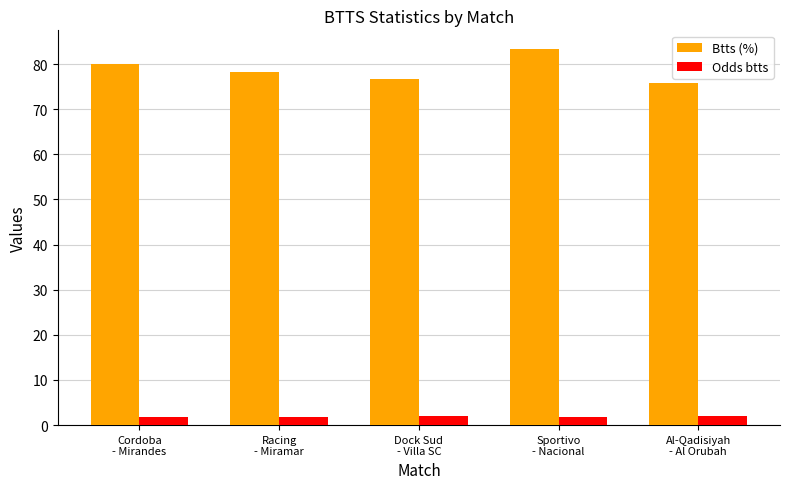

What is the sum of all Btts (%) values?

394.1